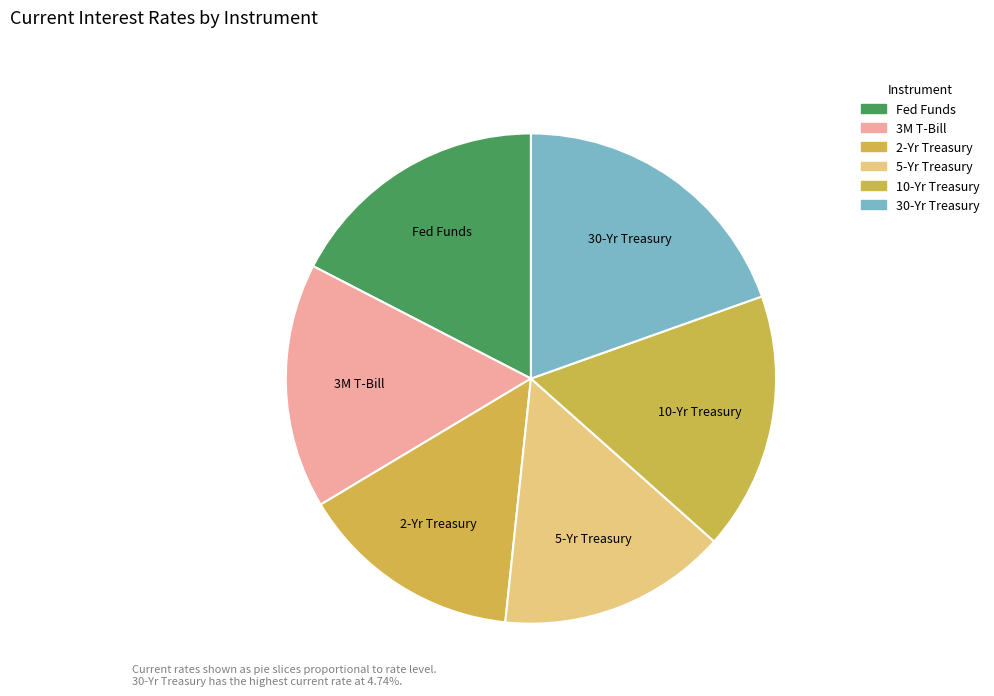

How many segments does this pie chart have?

6